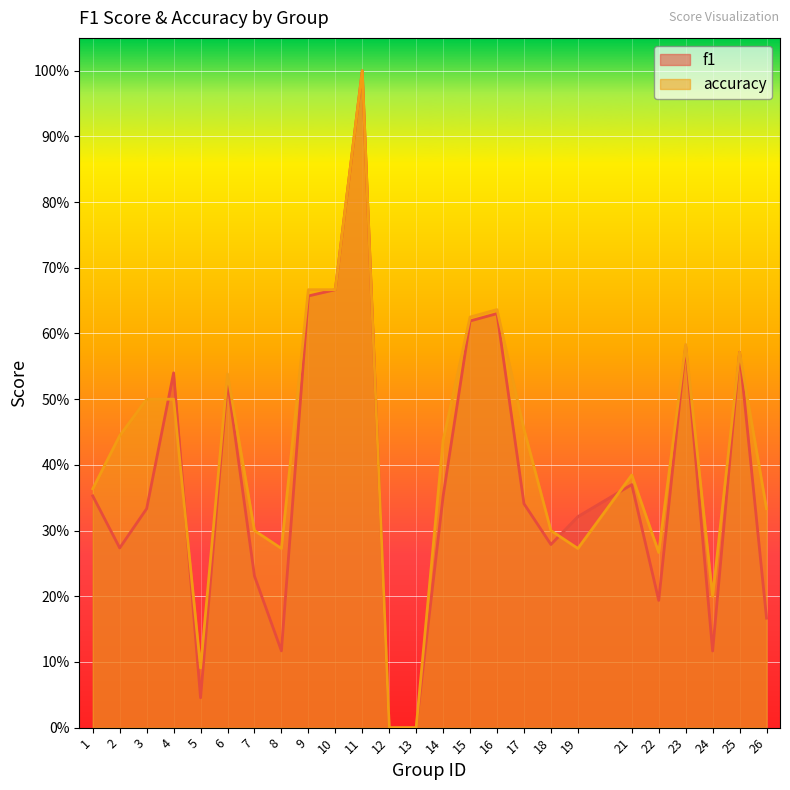

Where is the first local minimum for f1?

2